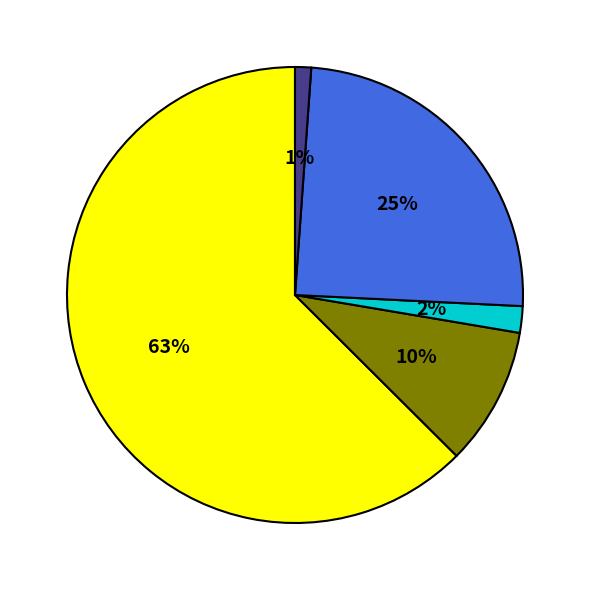

To the nearest percent, what is the average slice percentage?

20%